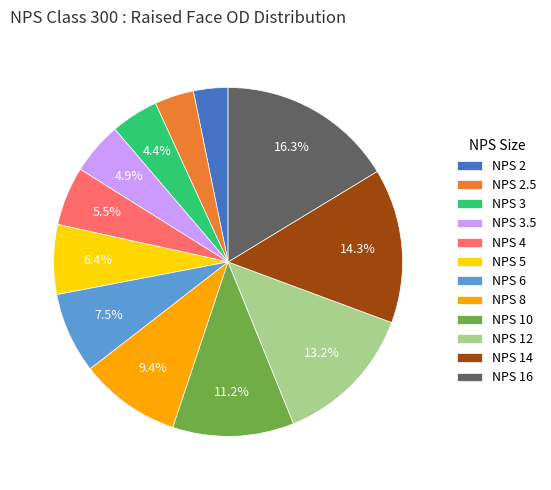

Is there any slice that represents more than half of the pie?

No